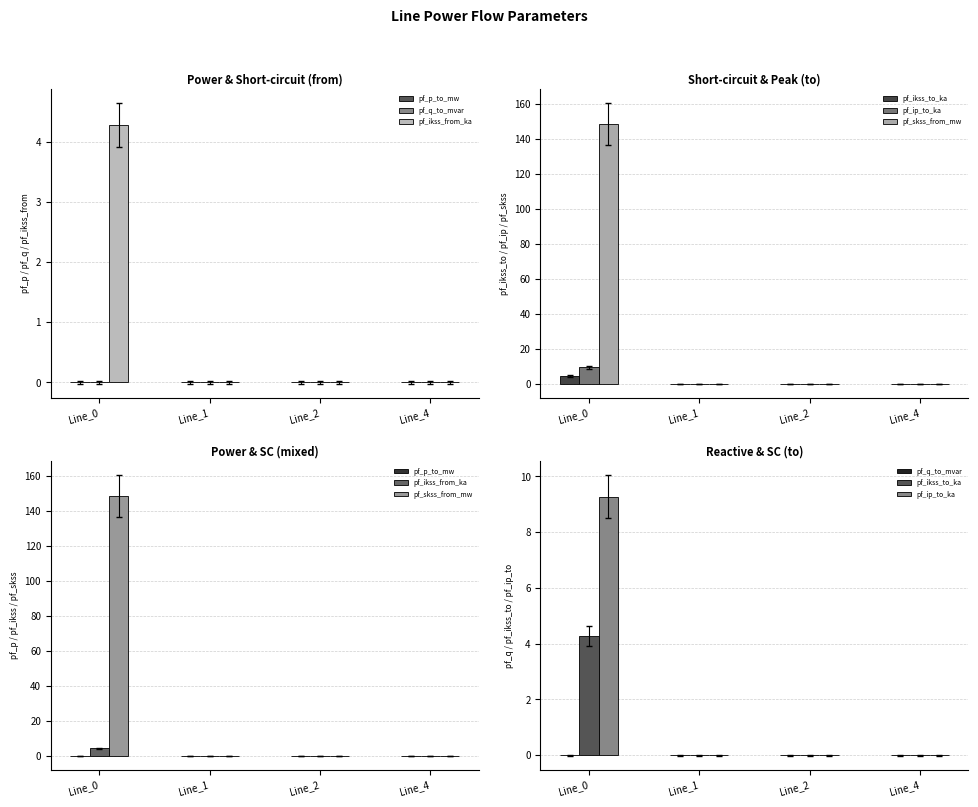

Which category has the highest value across all series?

Line_0